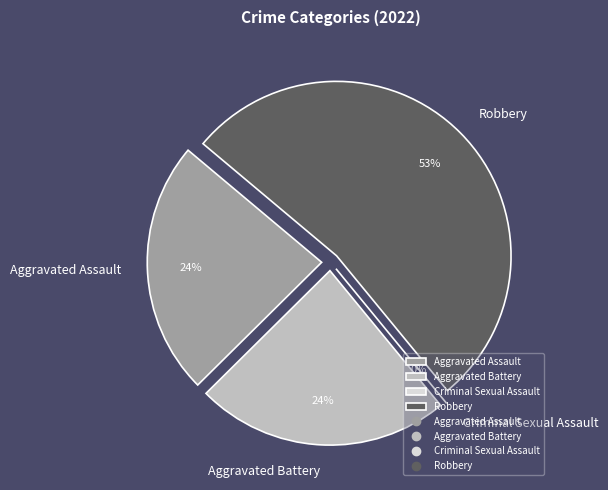

The Aggravated Assault slice represents 13% of the pie. True or false?

False